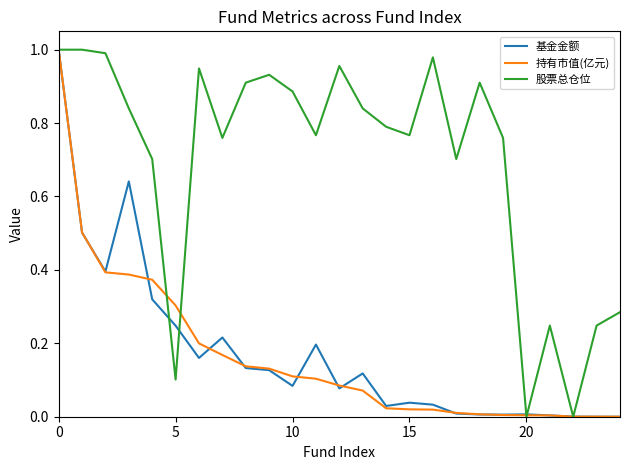

Which series has the largest total across all categories?

股票总仓位